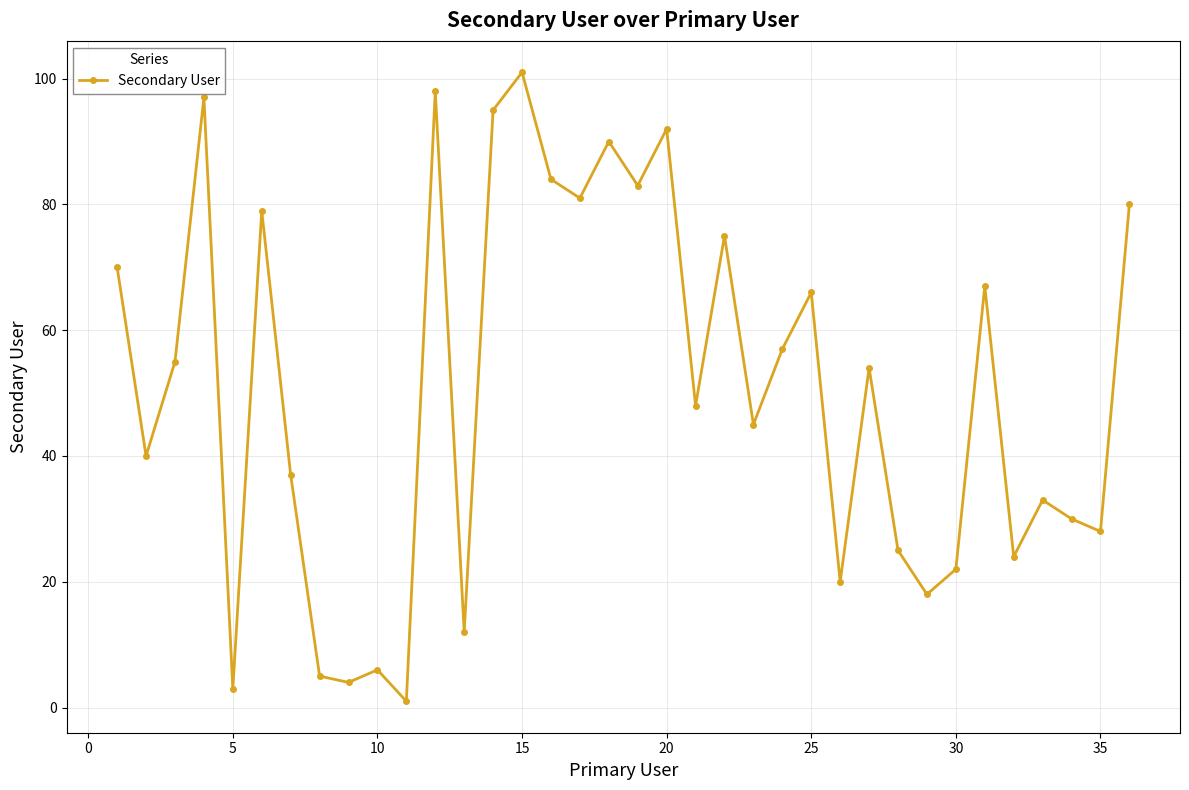

What is the difference between the second highest and minimum values?

97